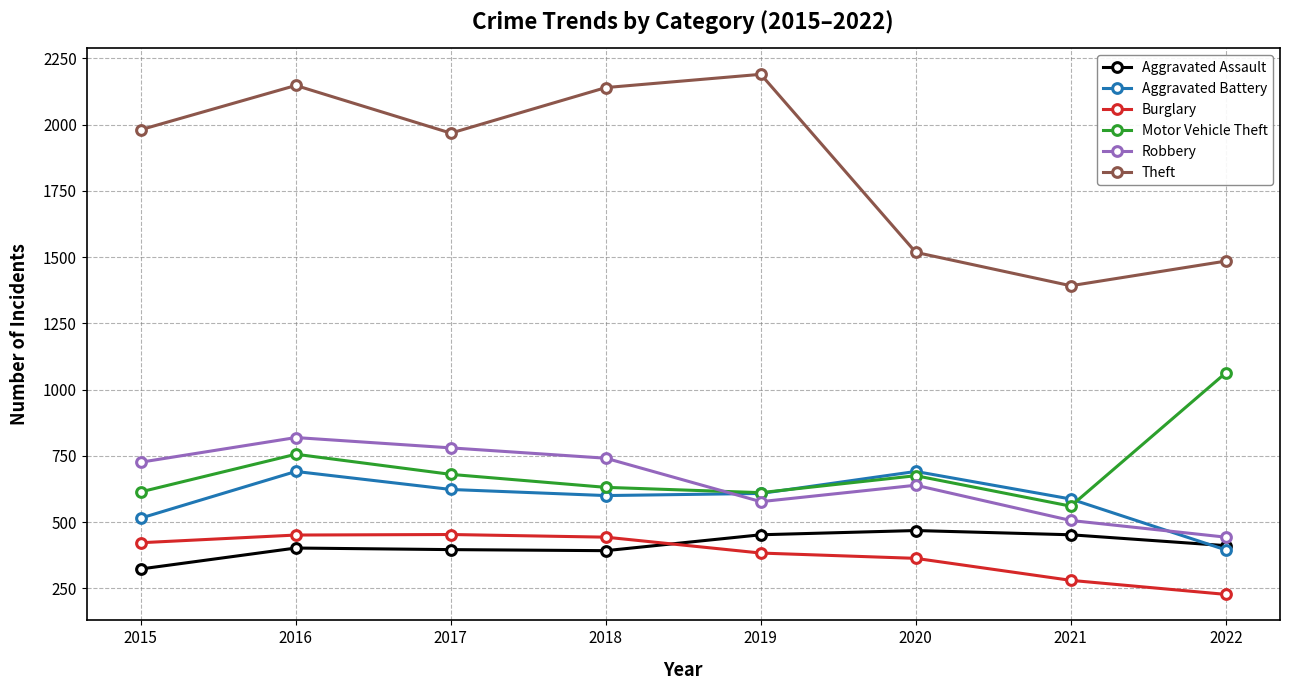

Which series has the largest range (max minus min)?

Theft